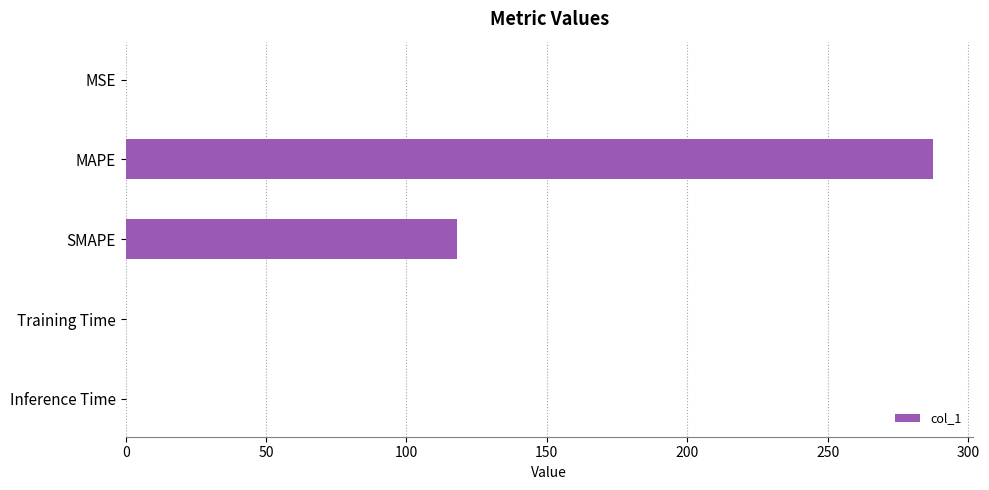

Read the value at SMAPE.

117.9